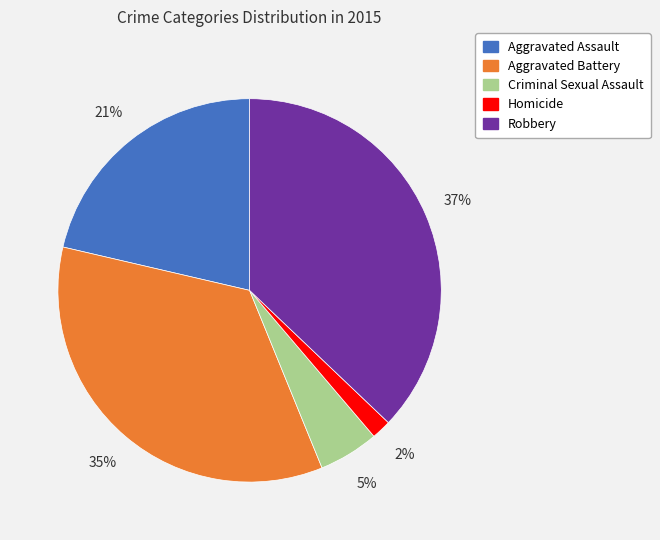

Is there a majority slice in this chart?

No